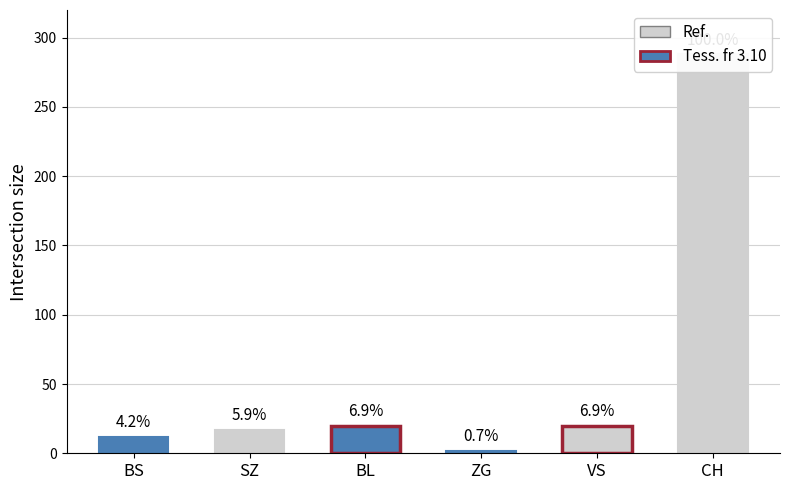

Where is the data nearest to the value 145?

VS